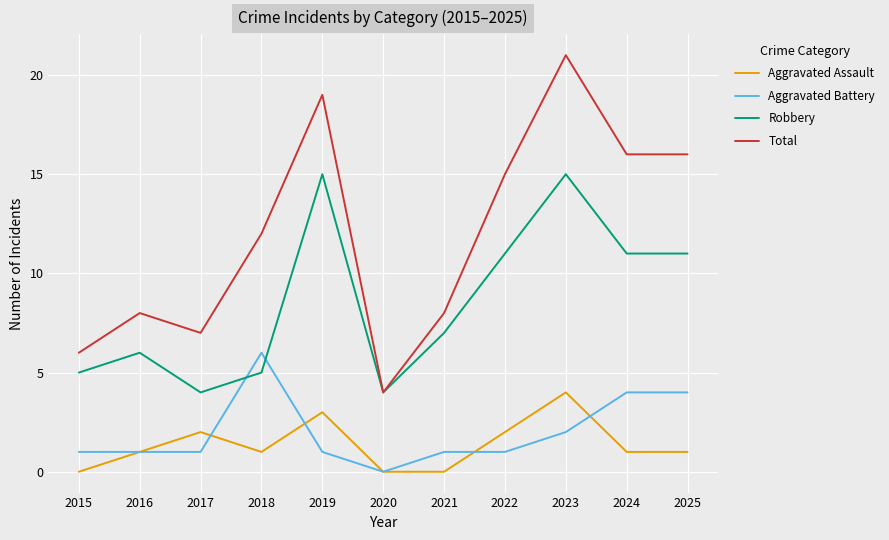

Reading left to right, list all the values displayed in this chart.

Aggravated Assault: 0	1	2	1	3	0	0	2	4	1	1
Aggravated Battery: 1	1	1	6	1	0	1	1	2	4	4
Robbery: 5	6	4	5	15	4	7	11	15	11	11
Total: 6	8	7	12	19	4	8	15	21	16	16